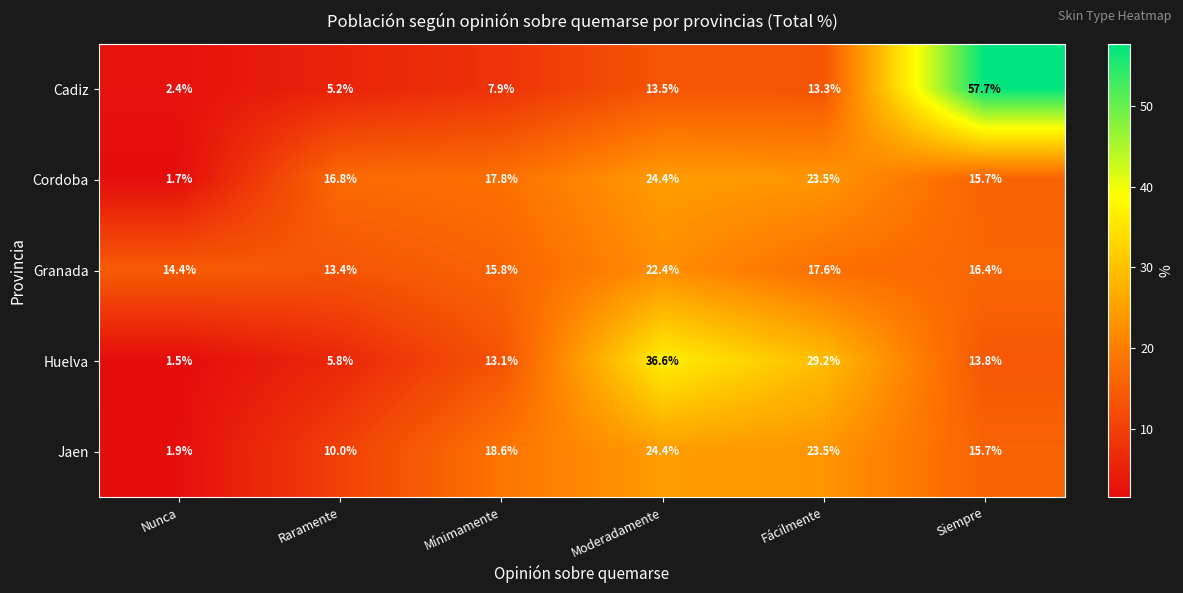

How many distinct data groups are displayed?

5